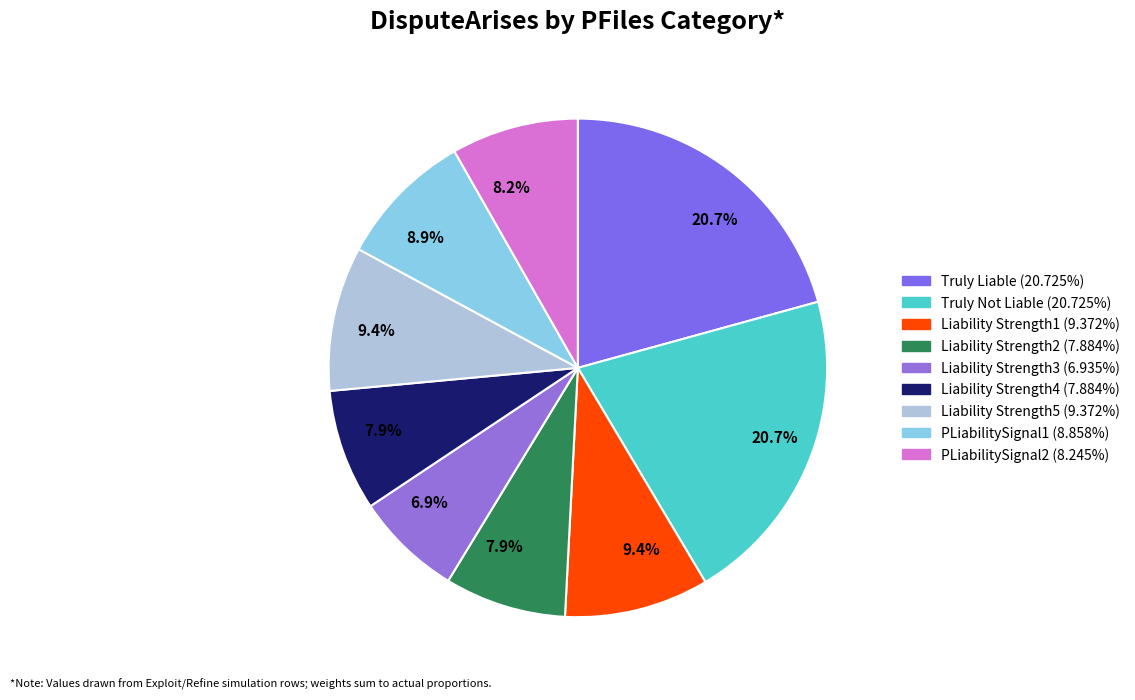

Rank the categories by value from highest to lowest.

Truly Liable, Truly Not Liable, Liability Strength1, Liability Strength5, PLiabilitySignal1, PLiabilitySignal2, Liability Strength2, Liability Strength4, Liability Strength3